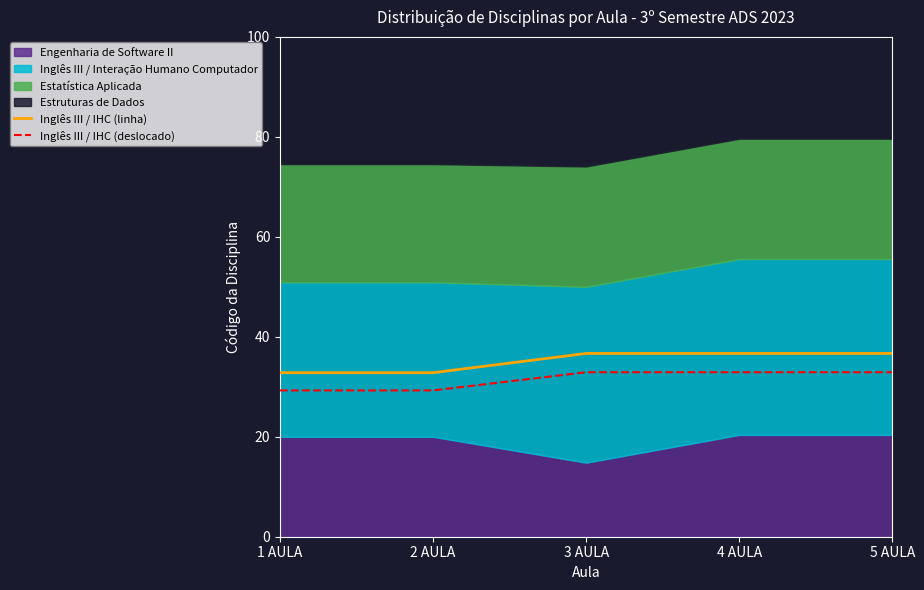

What is the maximum value for Inglês III / IHC (deslocado)?

32.9